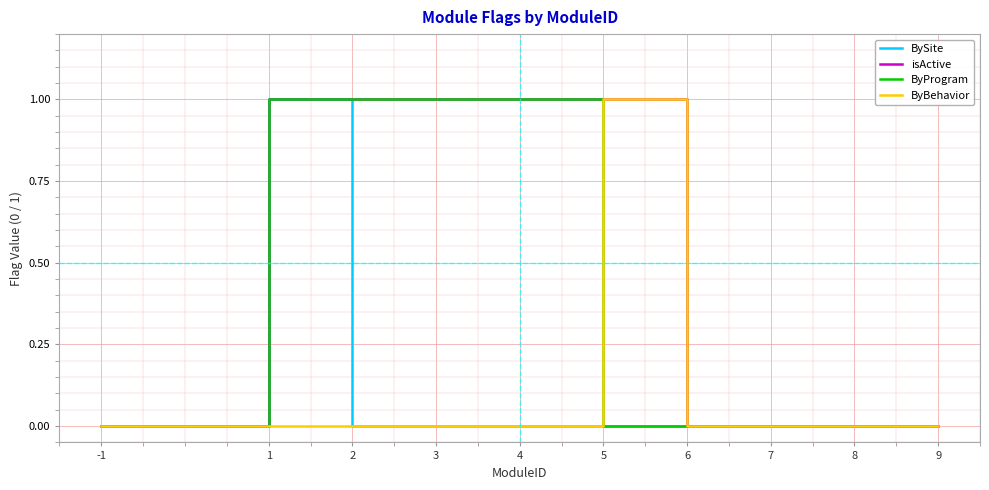

What value does the ByProgram series have at 4?

1